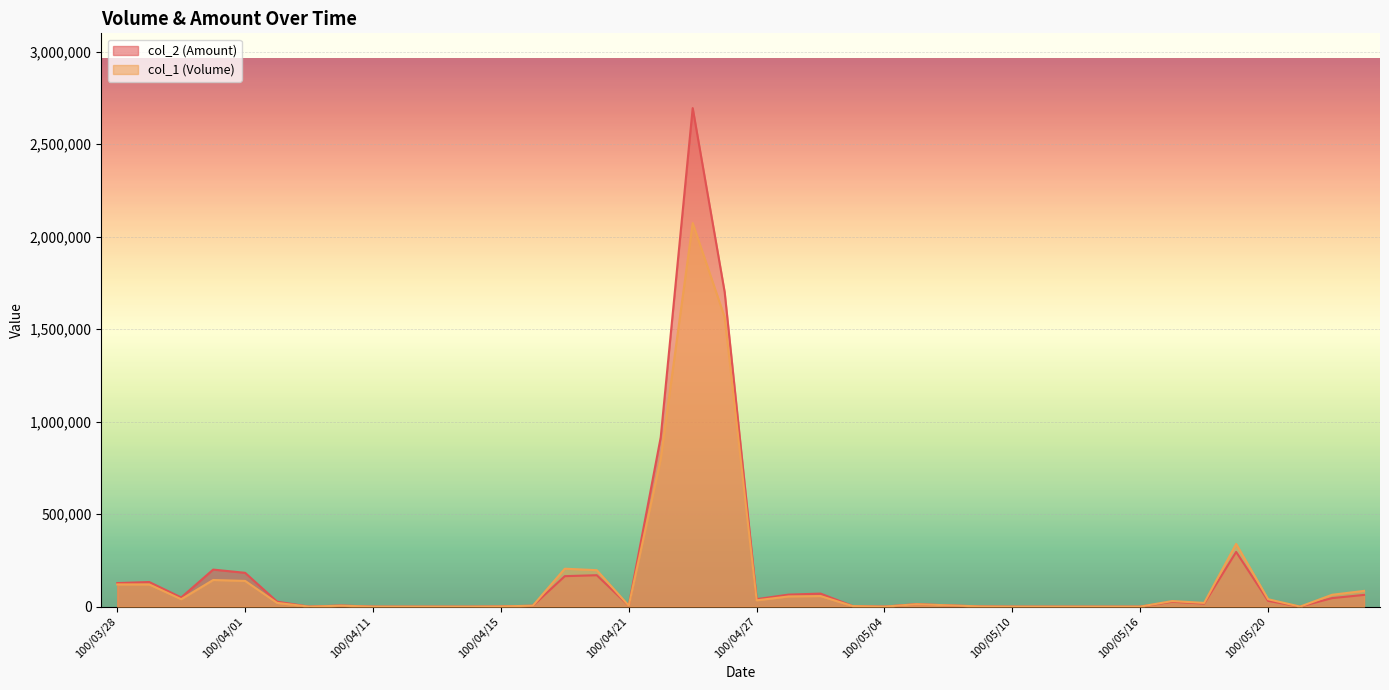

How many lines are shown in the chart?

2